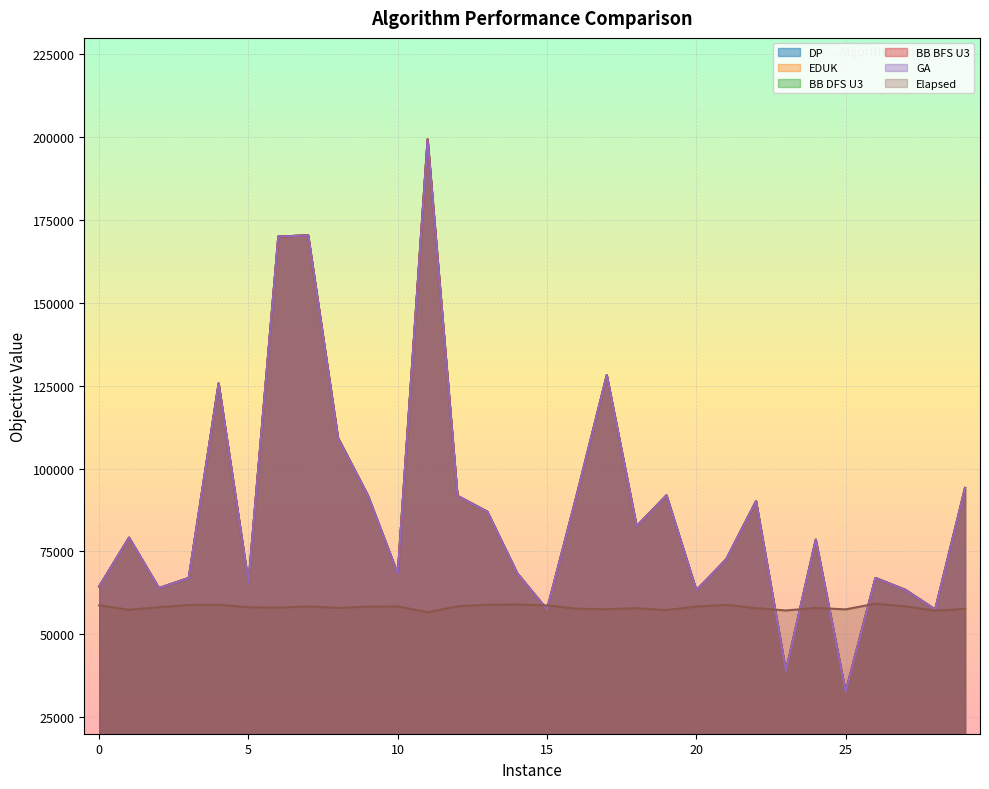

Which series changed the most between 20 and 25?

GA